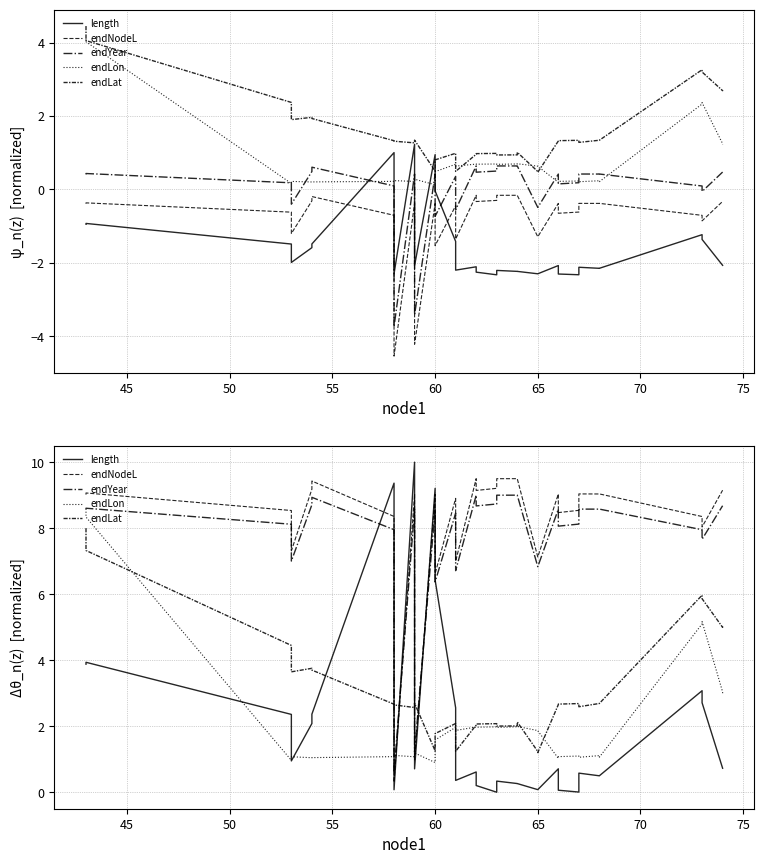

Count the number of data series in this chart.

5